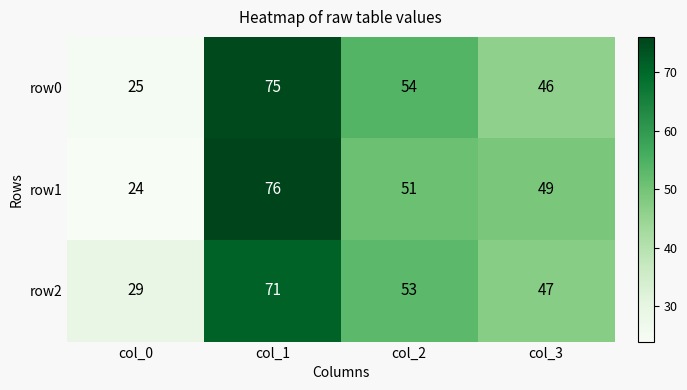

What is the difference between the second highest and second lowest values in the row2 series?

6